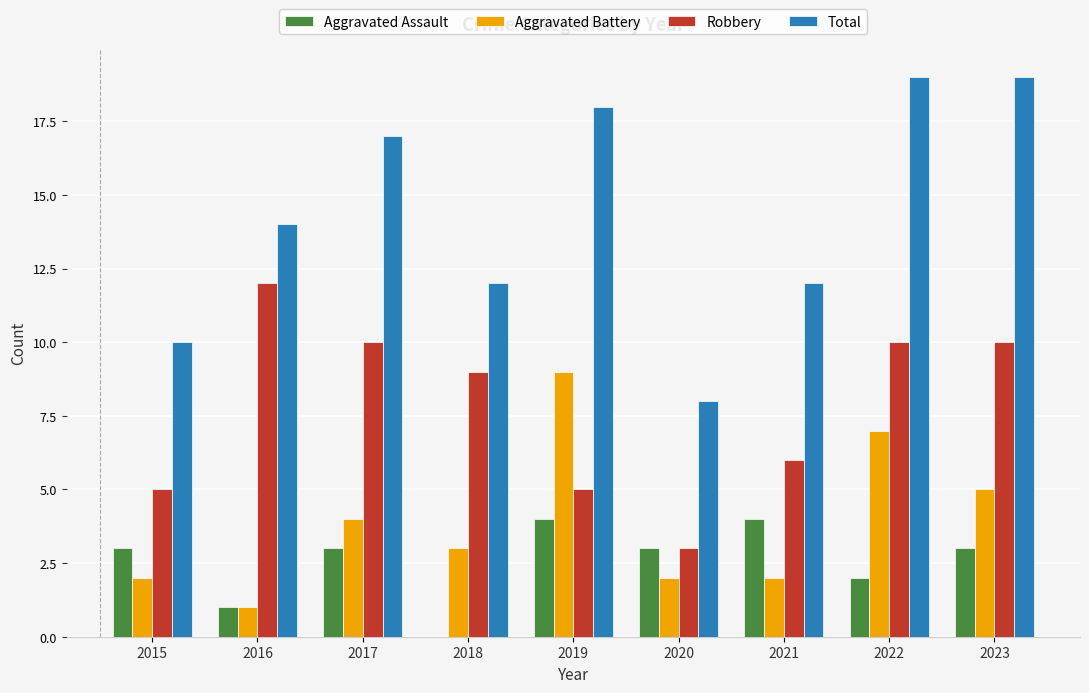

True or false: Aggravated Battery has a value of 5 at 2023.

True